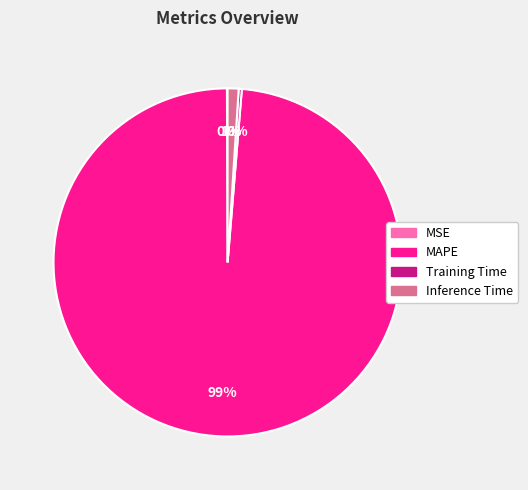

What is the majority slice?

MAPE